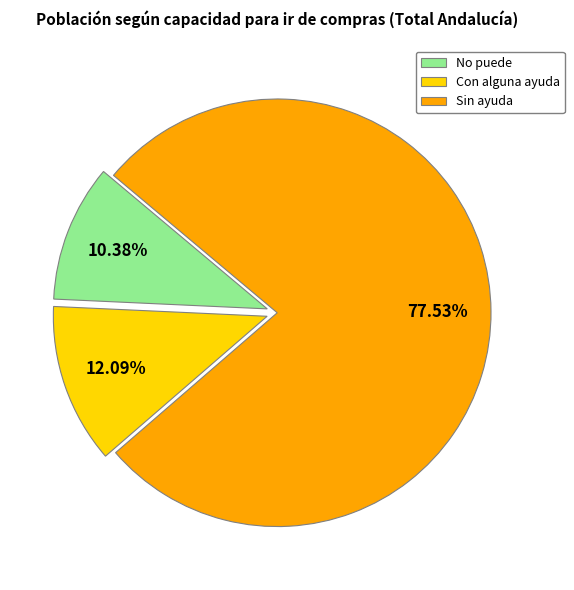

To the nearest percent, what percentage of the pie is No puede?

10%